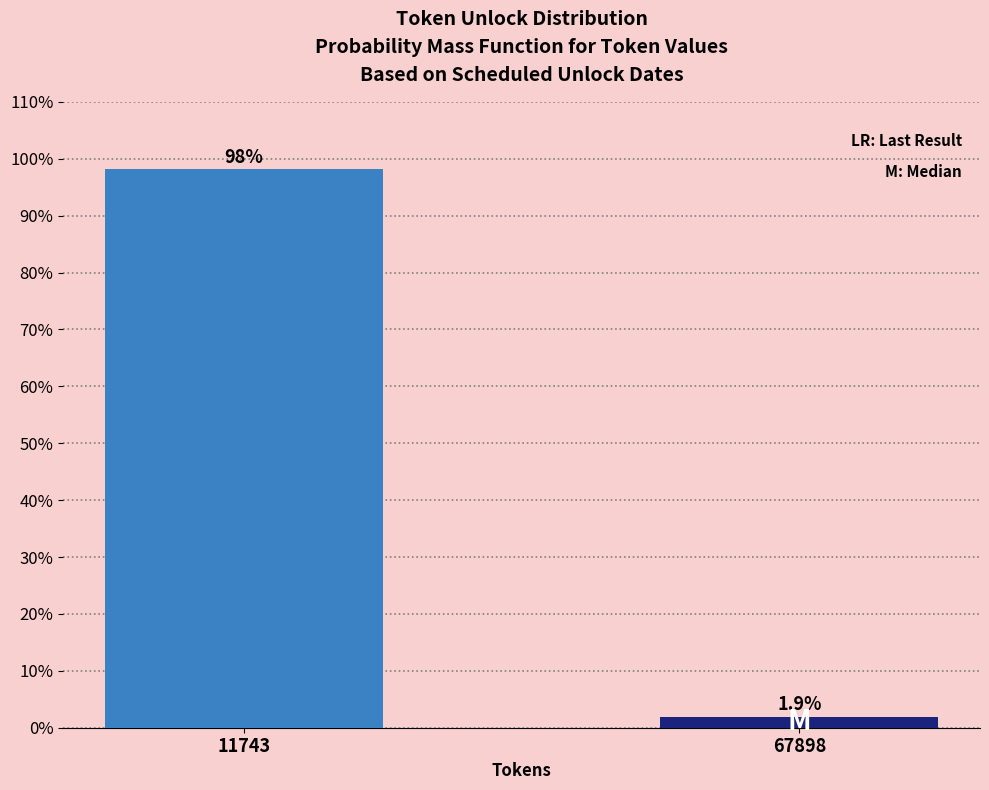

Reading right to left, what are all the values shown in this chart?

1.9	98.1